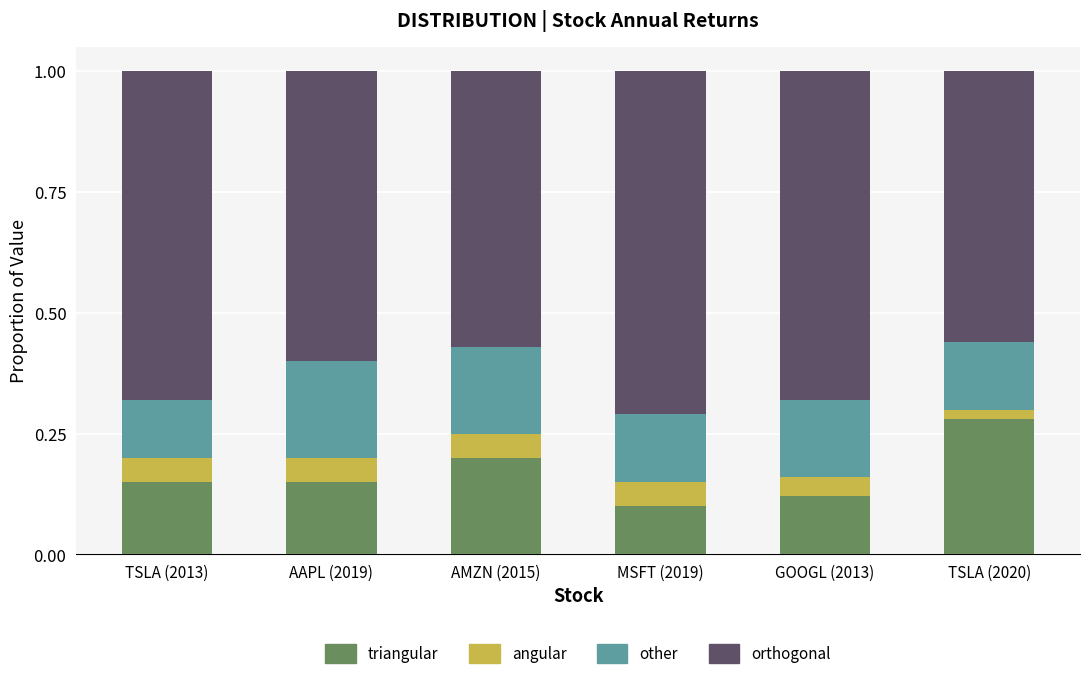

What are all the series names shown in the legend?

triangular, angular, other, orthogonal